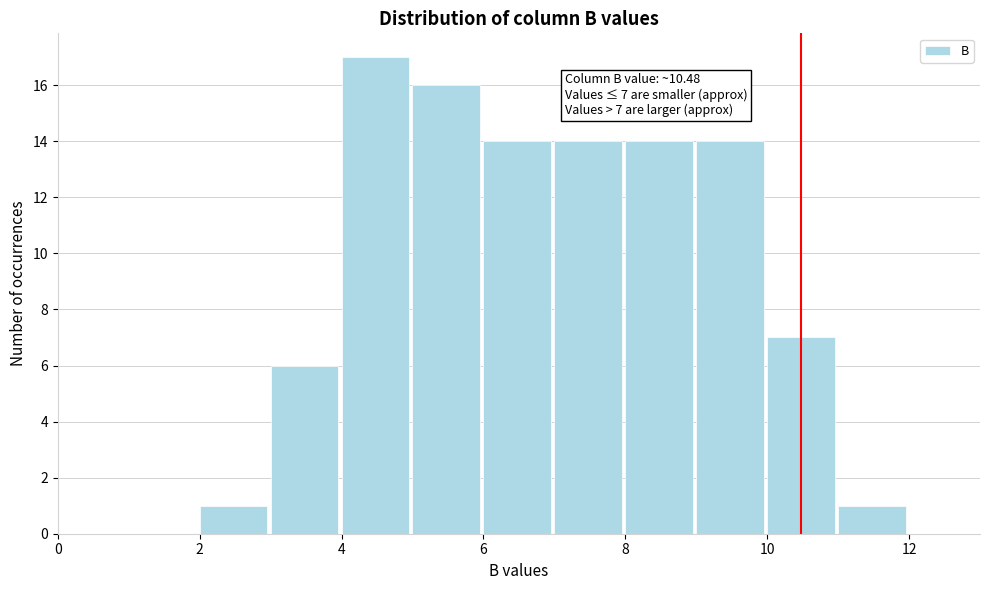

Over which range of the x-axis is the bar tallest?

4 to 5